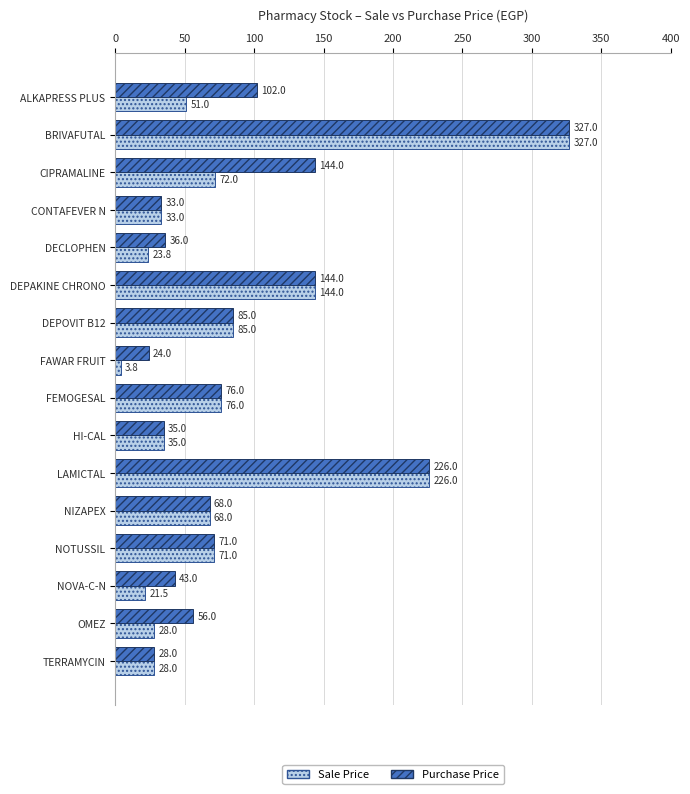

What is the average value of the Purchase Price series?

93.6